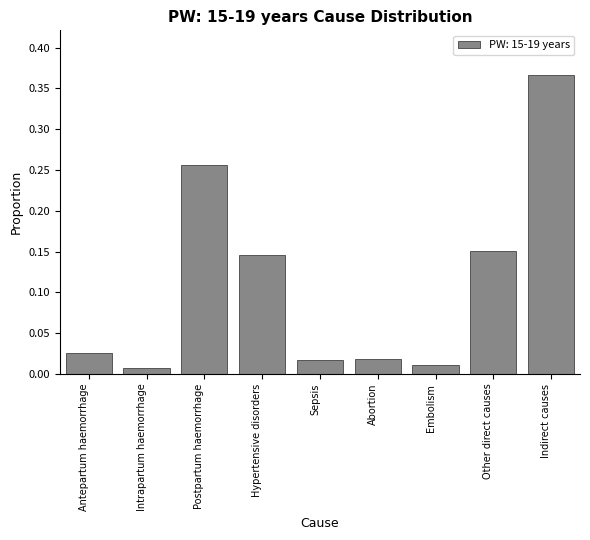

At which category does the chart reach its peak across all series?

Indirect causes